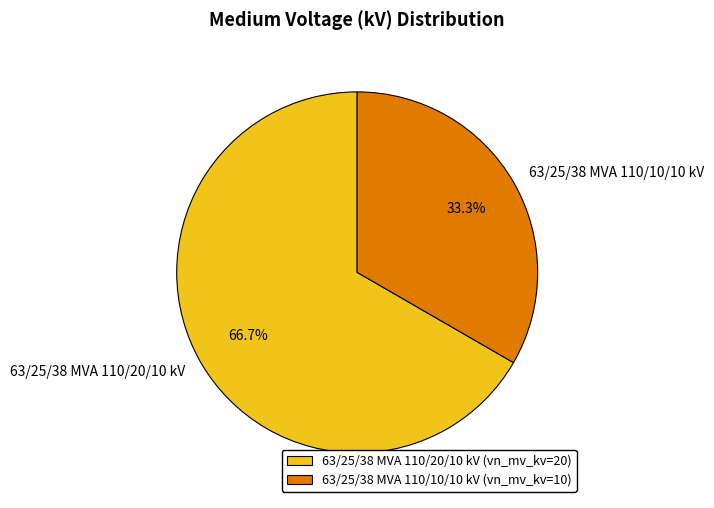

How many segments does this pie chart have?

2